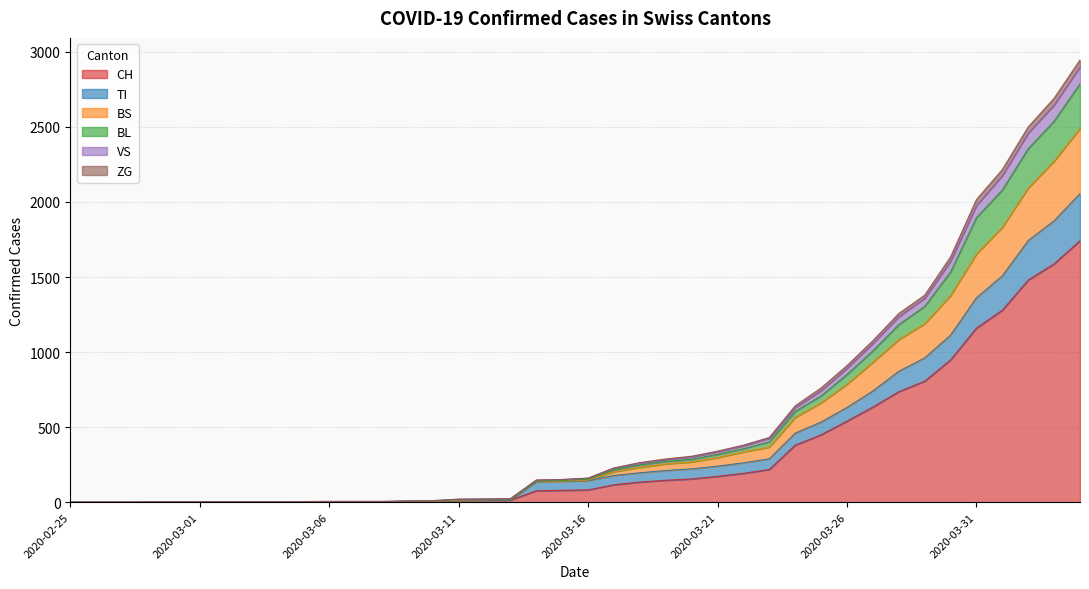

How many lines are shown in the chart?

6